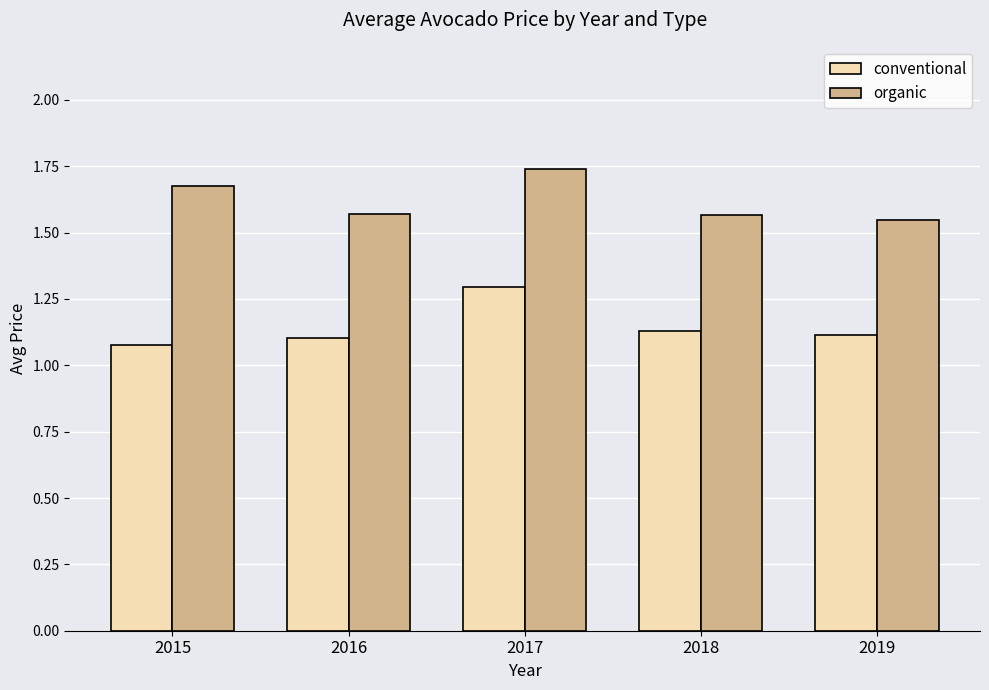

List the series in order of their overall mean, highest first.

organic, conventional